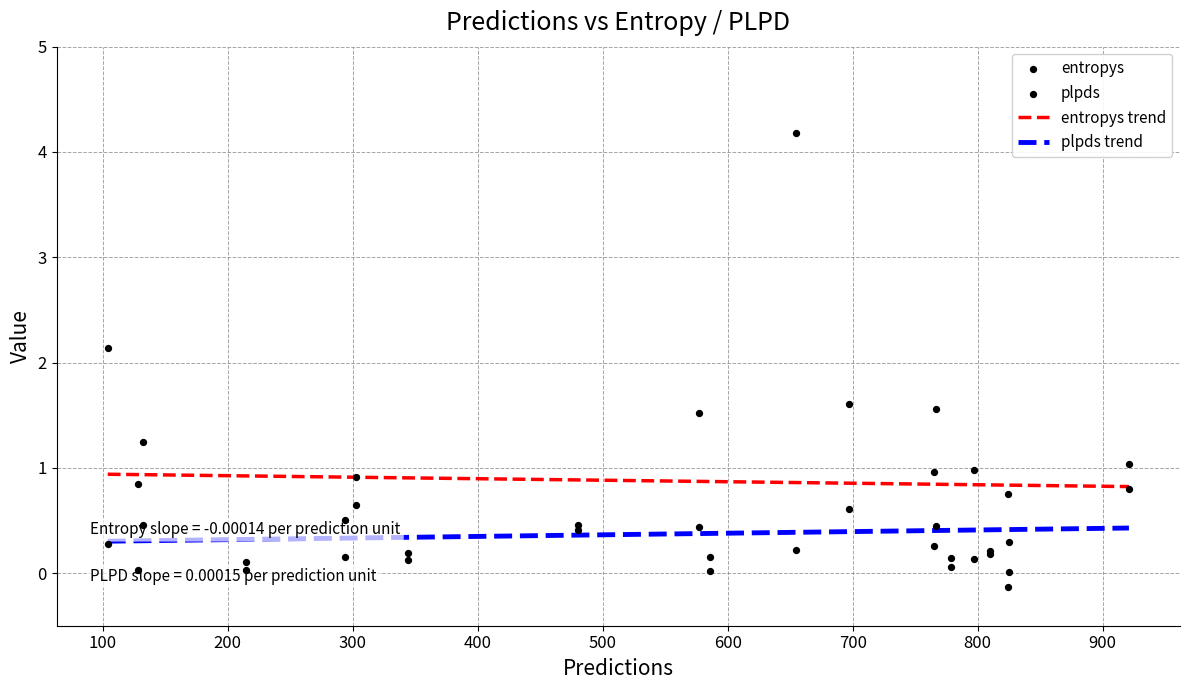

What are all the series names shown in the legend?

entropys, plpds